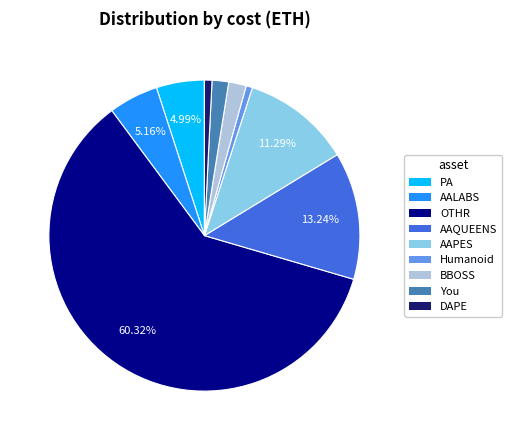

Does DAPE represent more than half of the total?

No